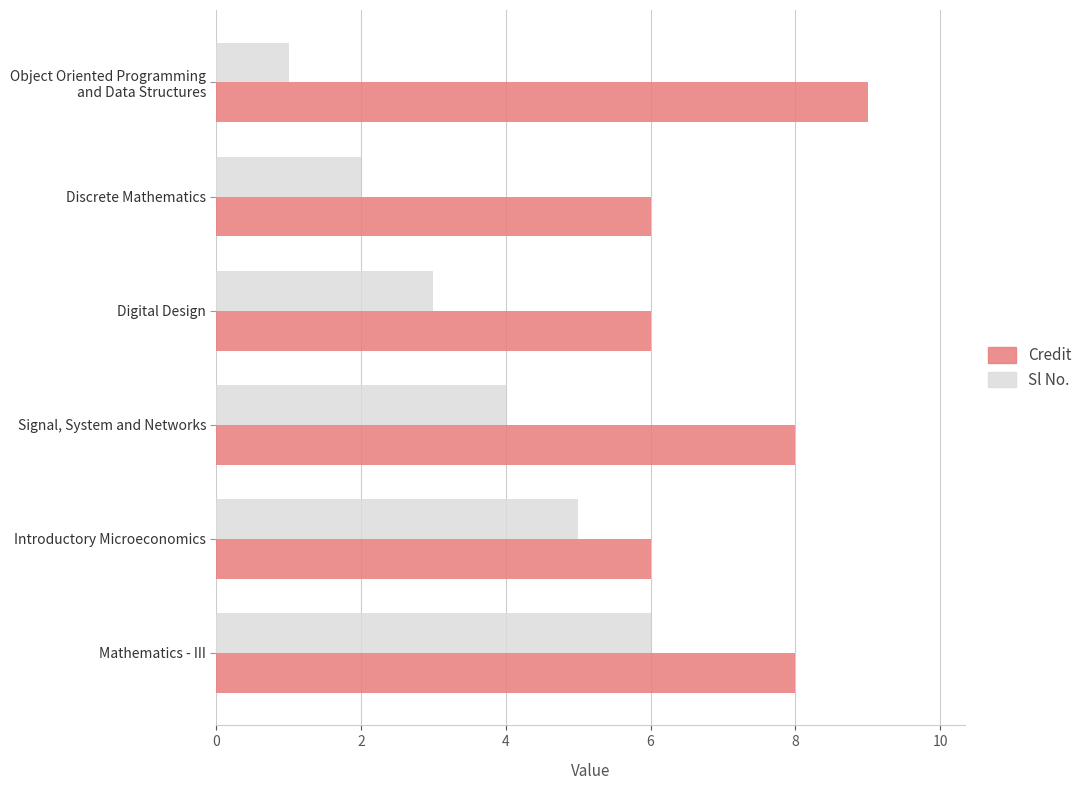

How many data points does each series have?

6